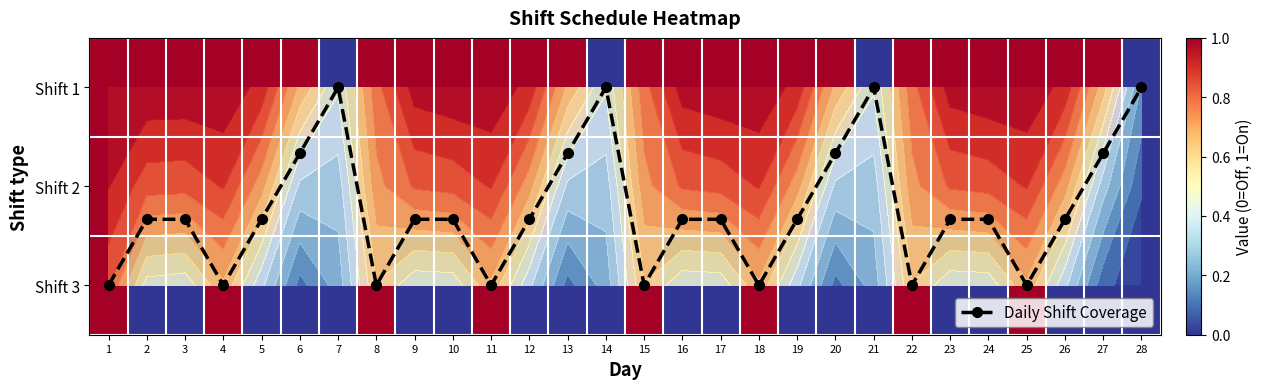

What is the difference between the highest and lowest values at 26?

1.3